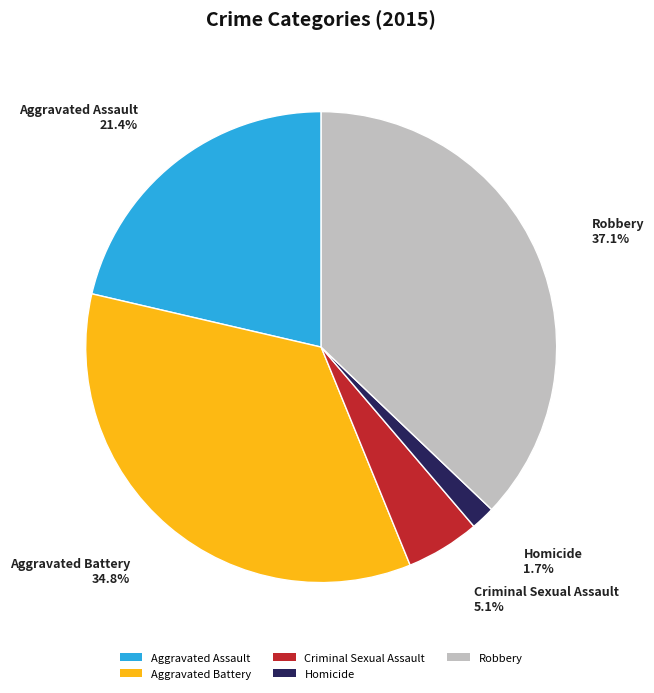

To the nearest percent, what is the average slice percentage?

20%